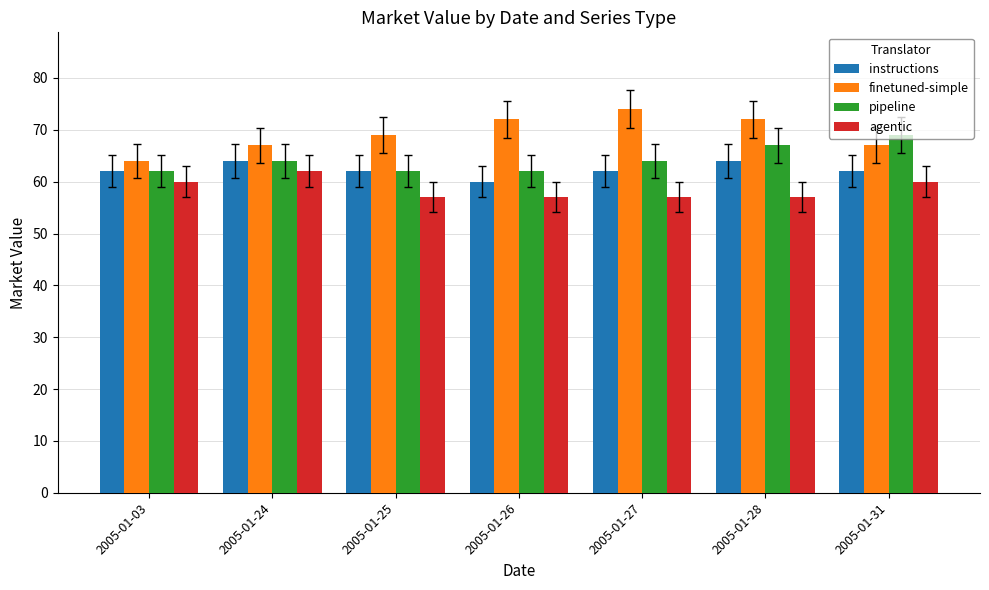

What is the difference between the finetuned-simple values at 2005-01-26 and 2005-01-03?

8